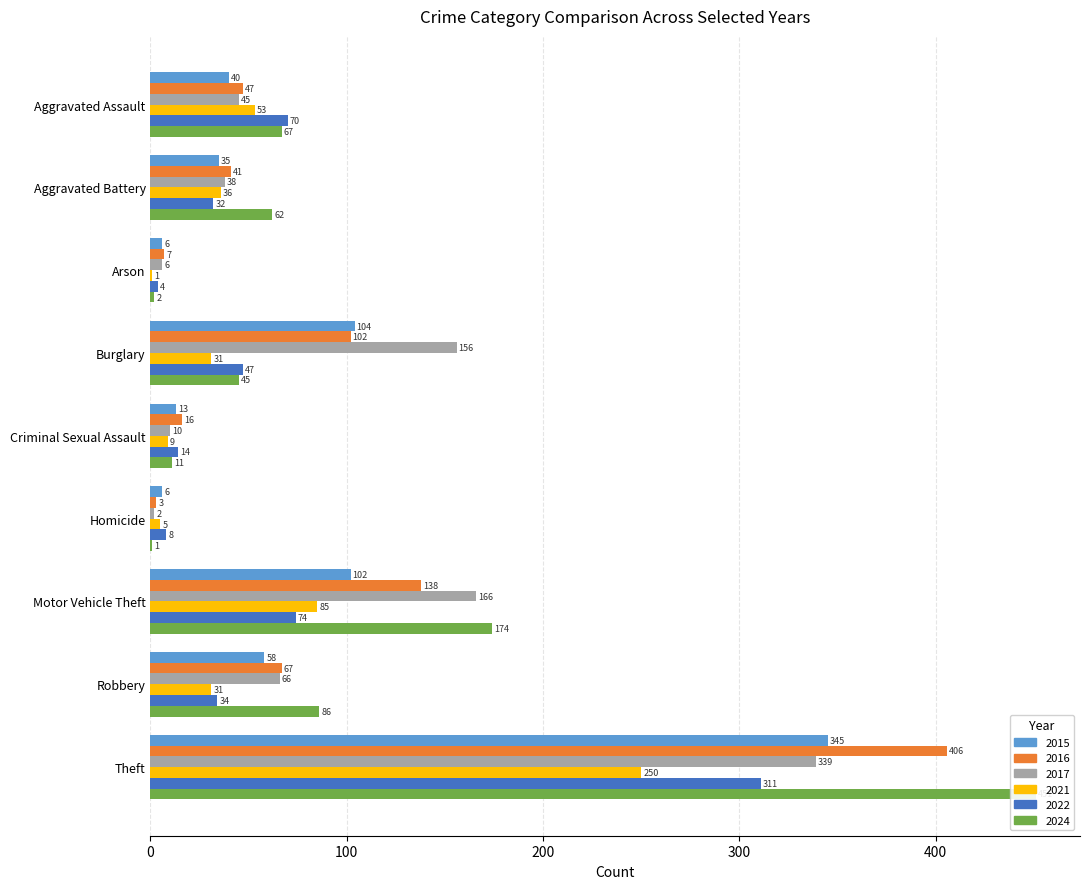

What is the sum of all 2017 values?

828